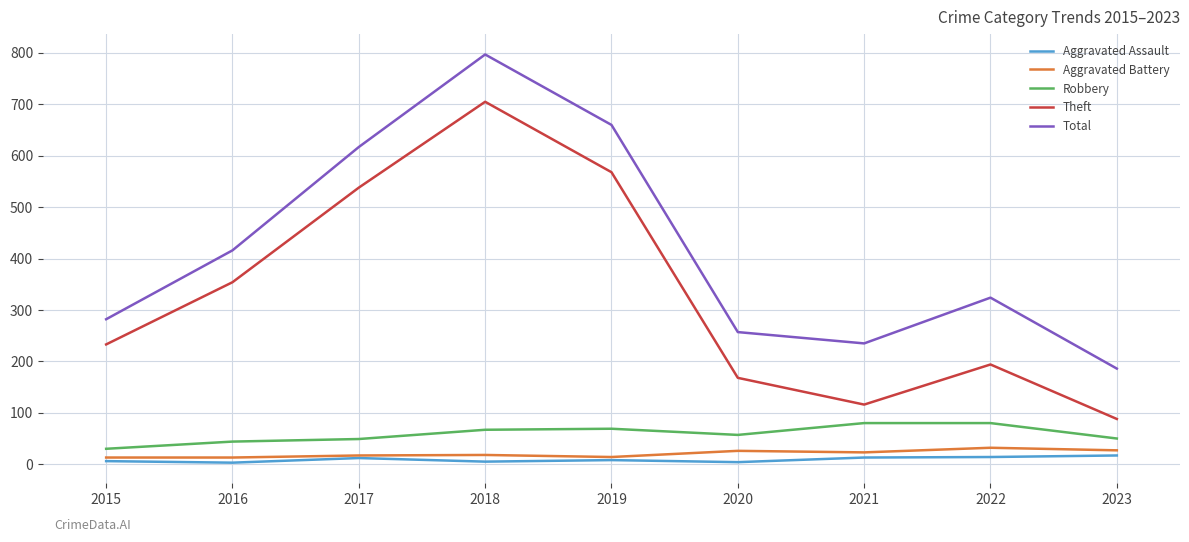

True or false: Robbery and Theft cross at least once.

False